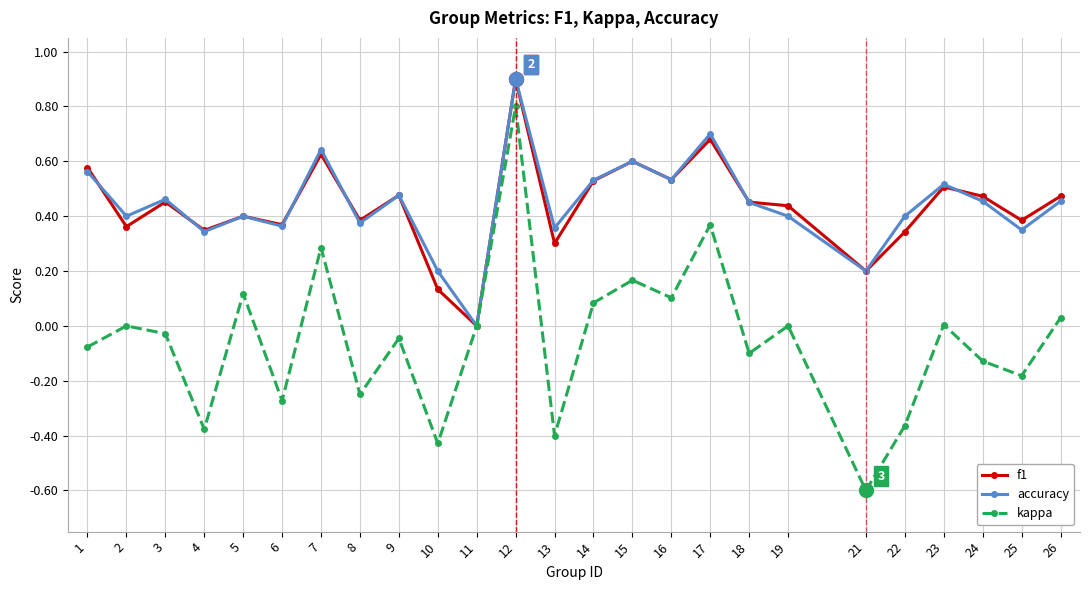

At which category is the sum across all series the highest?

12